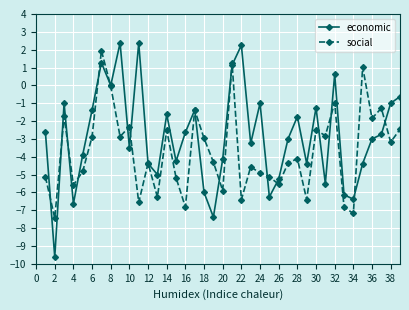

What is the value of the social point at the 30th from the left?

-2.5